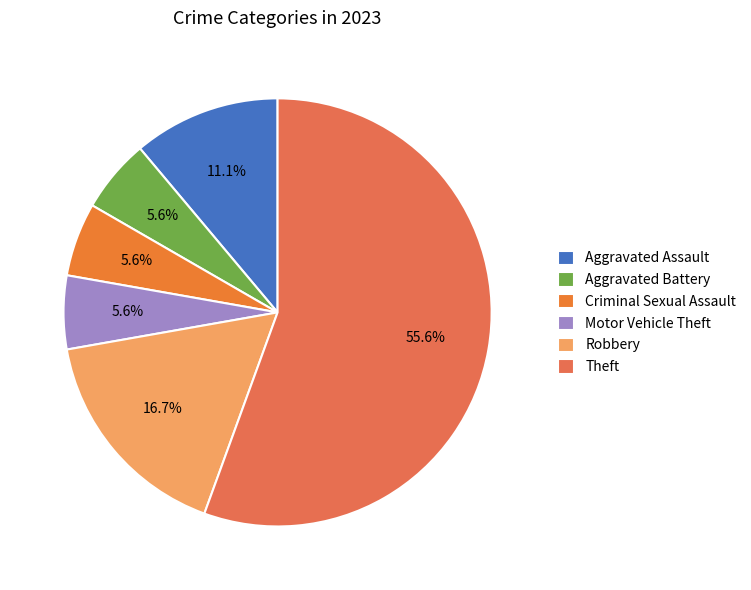

To the nearest percent, what is the difference between the largest and smallest slice percentages?

50%